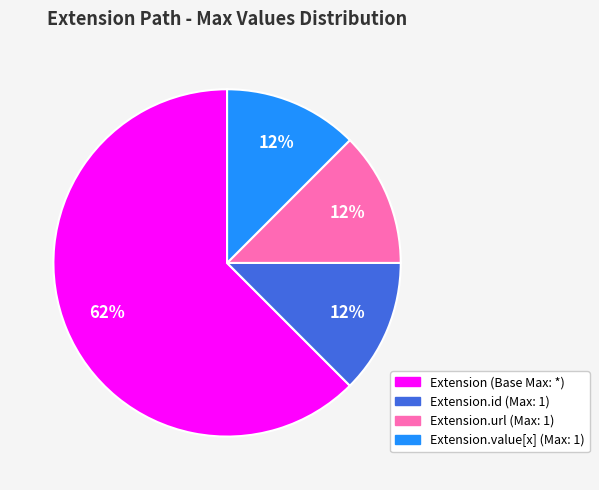

To the nearest percent, what is the average slice percentage?

25%